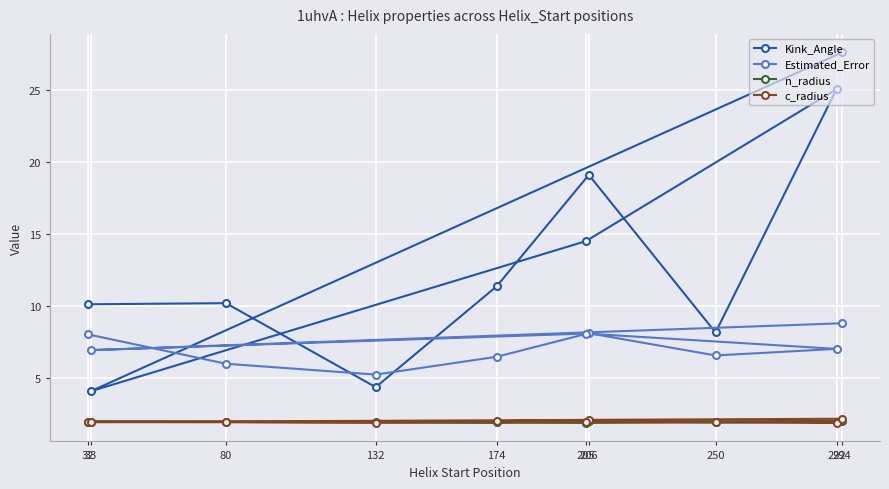

How many interior local peaks does the n_radius series have?

3